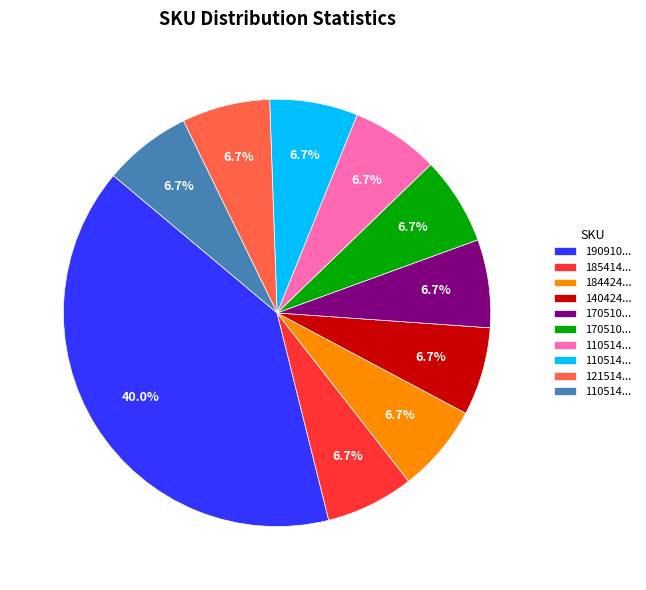

Does any single category account for the majority?

No